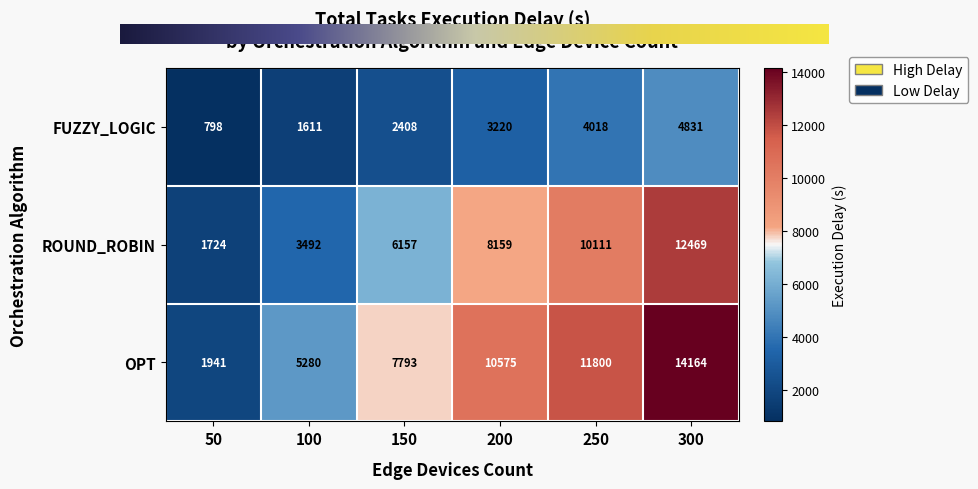

What is the difference between the highest and lowest values at 300?

9333